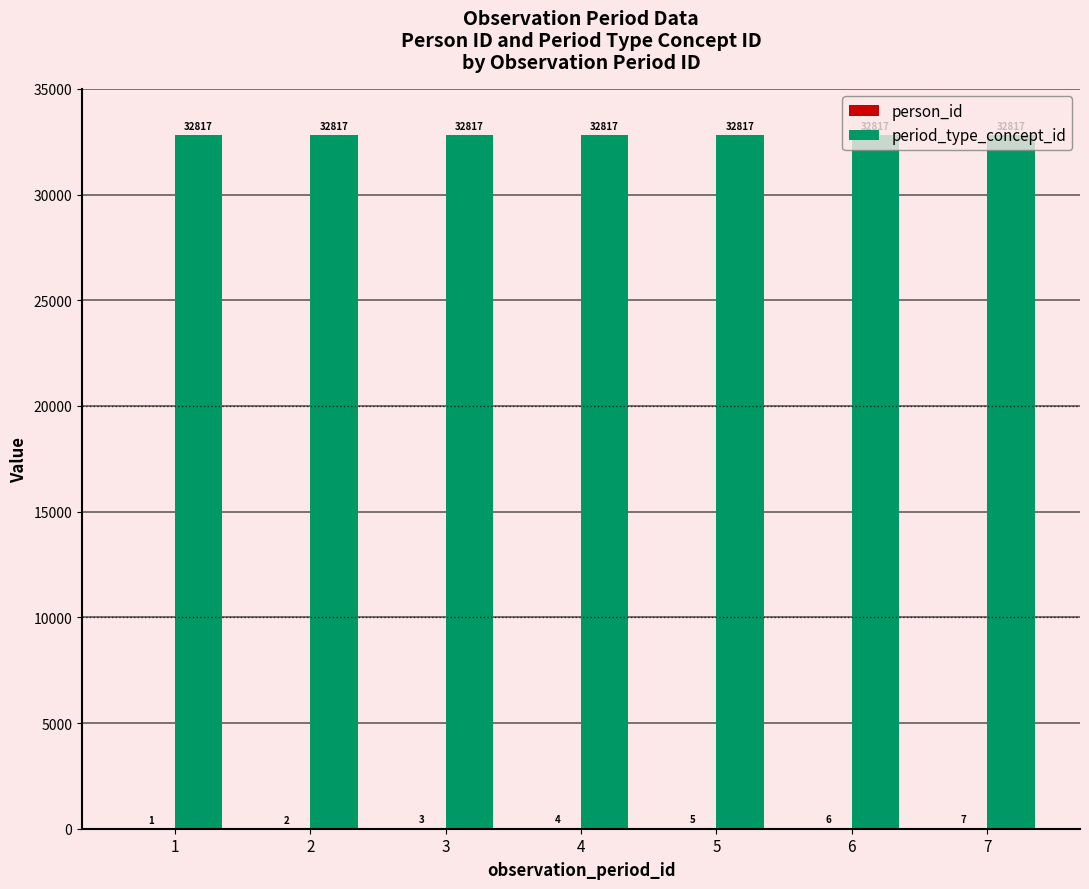

What is the highest value of the period_type_concept_id series?

32817